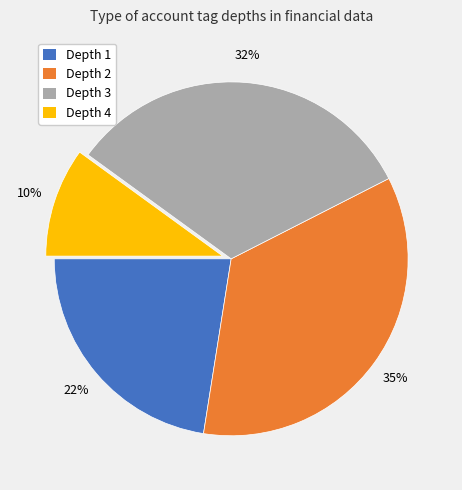

The Depth 3 slice represents 32% of the pie. True or false?

True